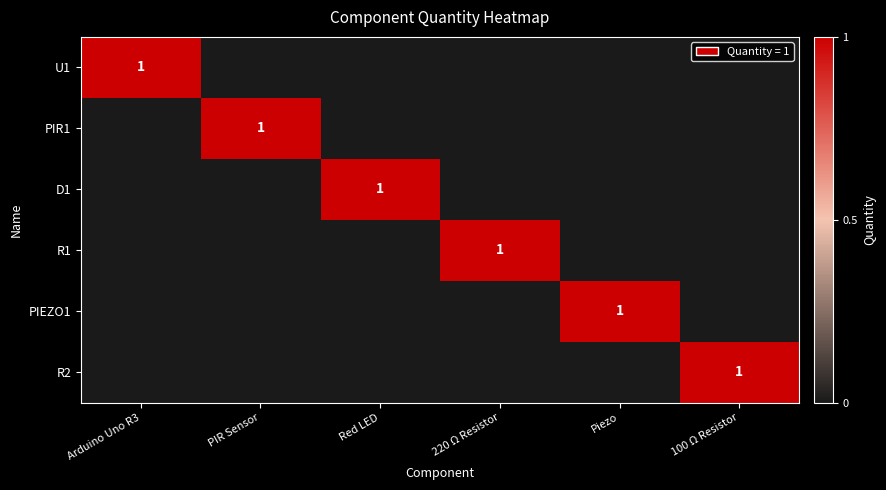

The value of D1 at Red LED is 1. True or false?

True